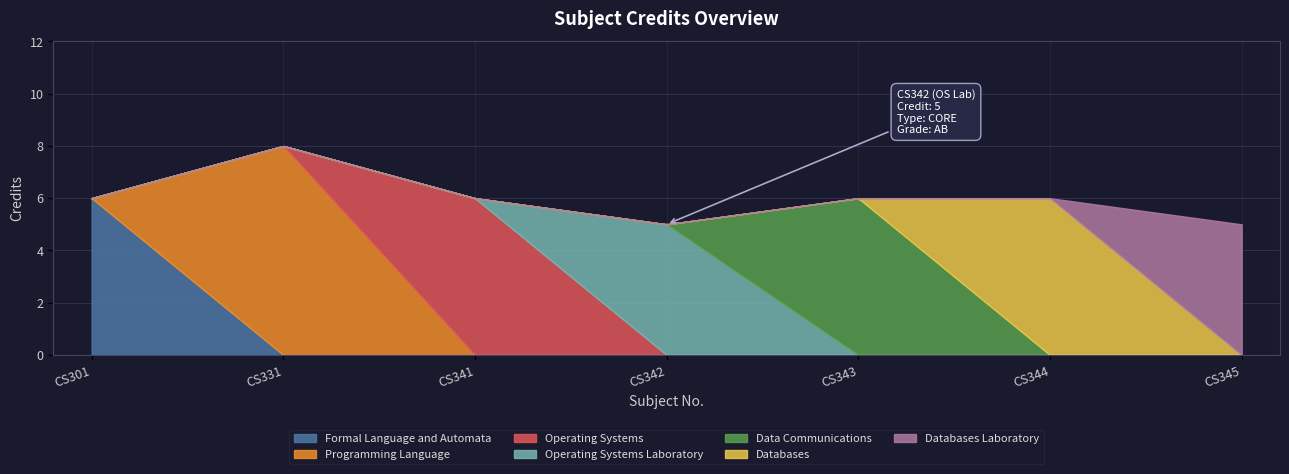

What is the maximum value shown in the chart?

8